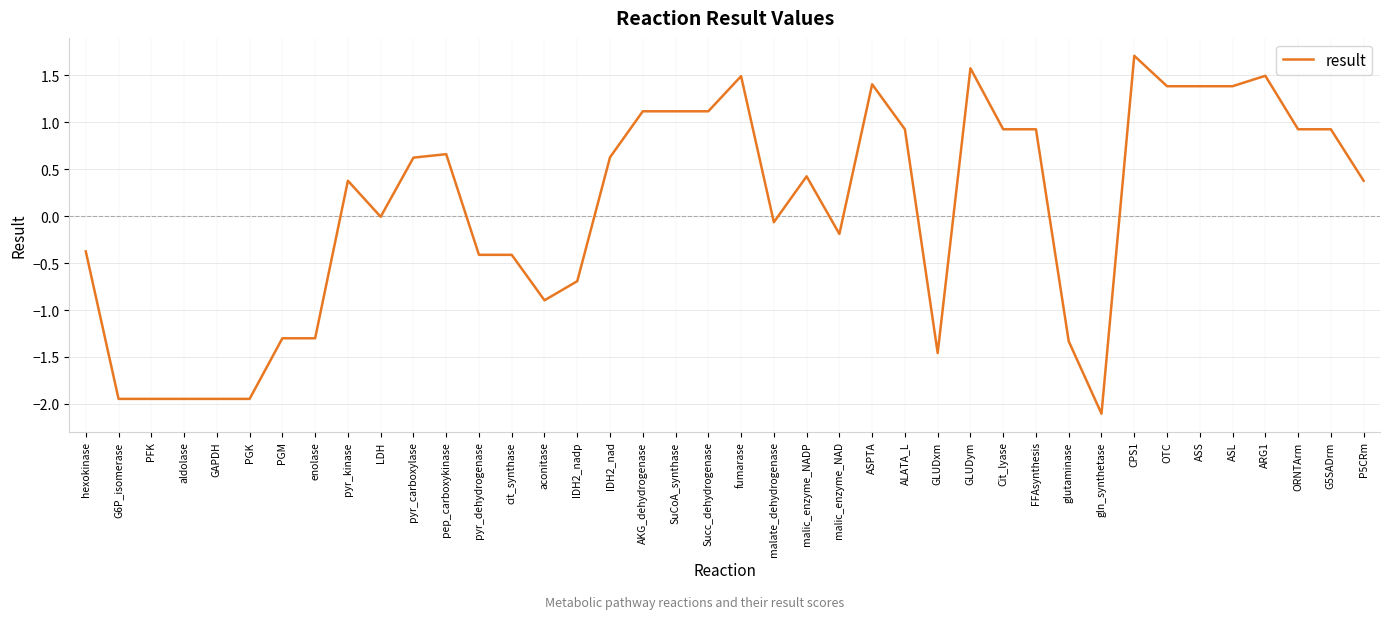

What position from the left is P5CRm?

40